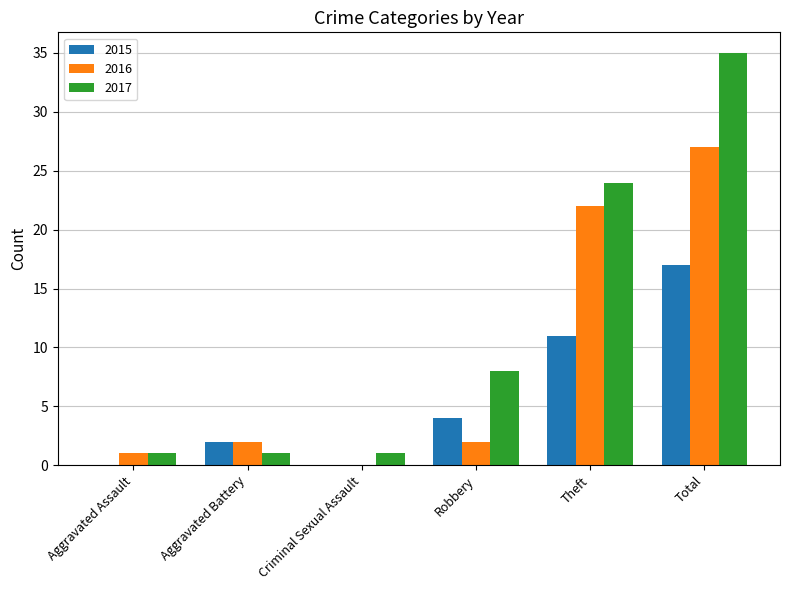

Reading left to right, what are all the values shown in this chart?

2015: 0	2	0	4	11	17
2016: 1	2	0	2	22	27
2017: 1	1	1	8	24	35